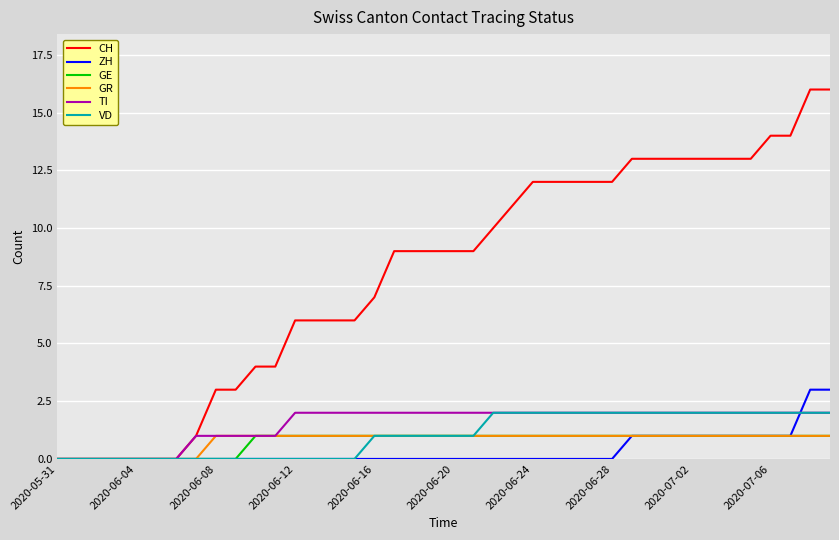

What is the greatest value displayed?

16